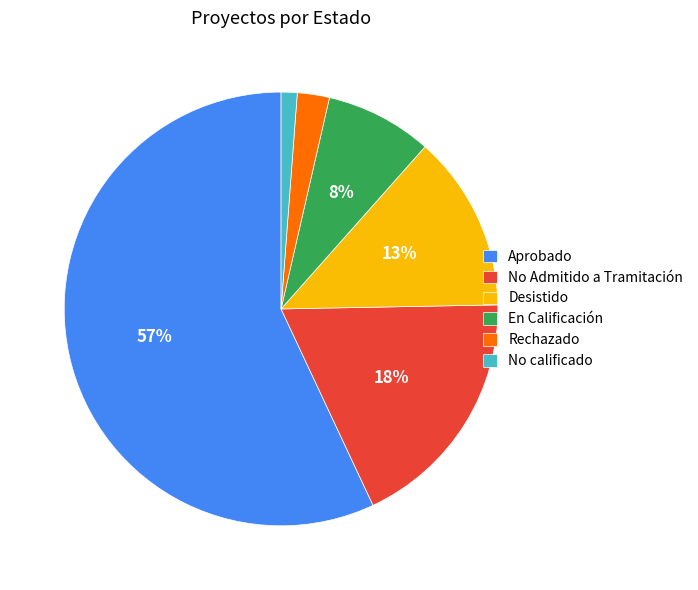

To the nearest percent, what is the difference between the No Admitido a Tramitación and En Calificación slice percentages?

10%